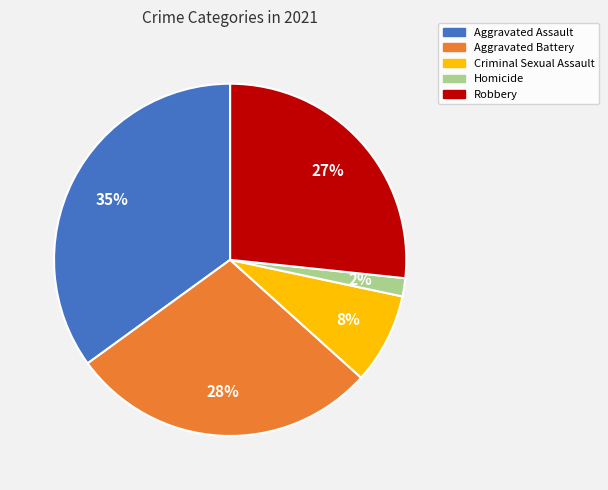

To the nearest percent, what is the combined percentage of Criminal Sexual Assault and Aggravated Assault?

43%